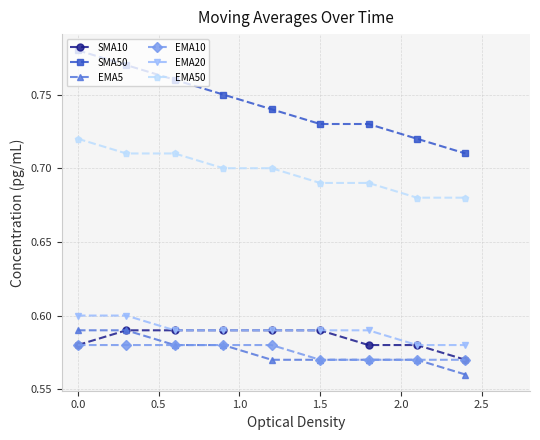

True or false: SMA50 has more than 1 interior local peaks.

False